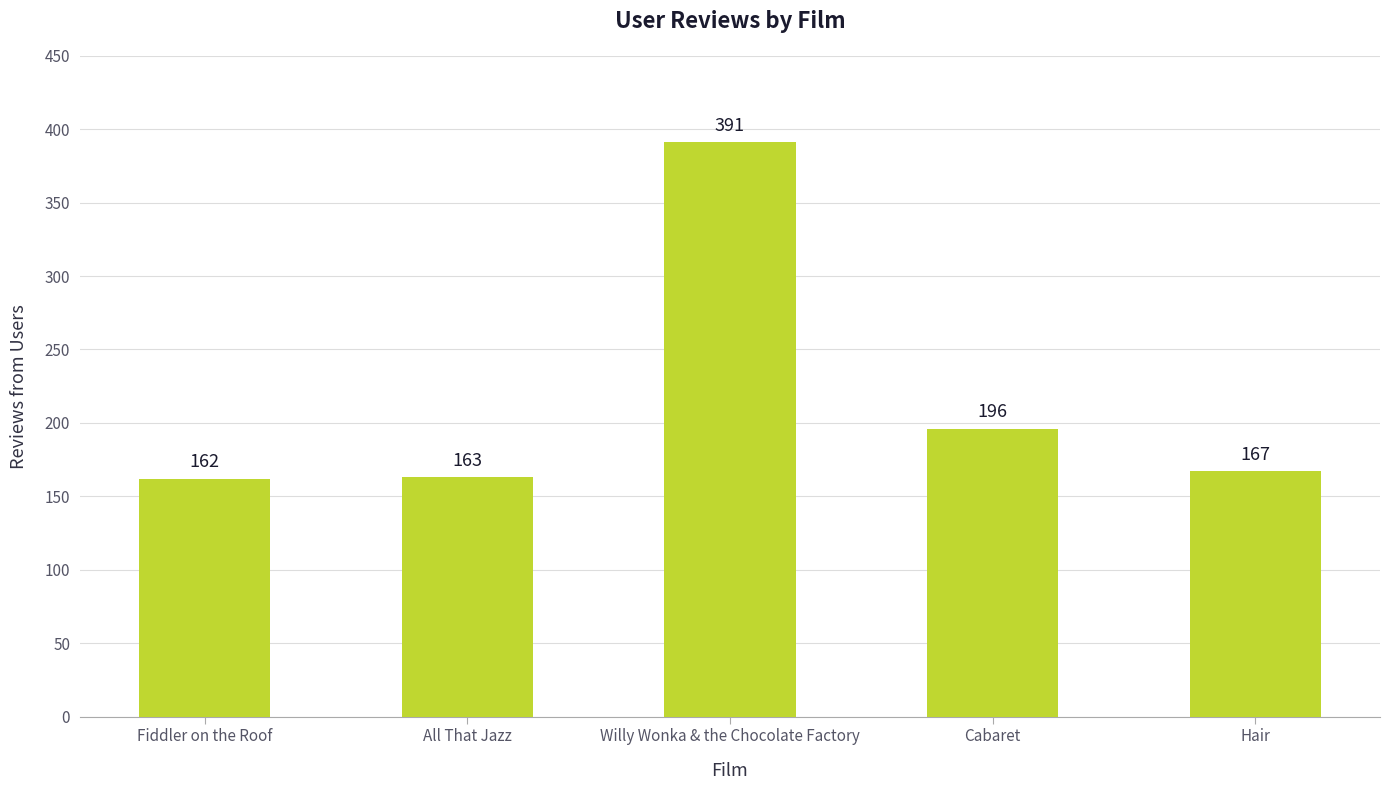

What is the change in value from Willy Wonka & the Chocolate Factory to Cabaret?

-195